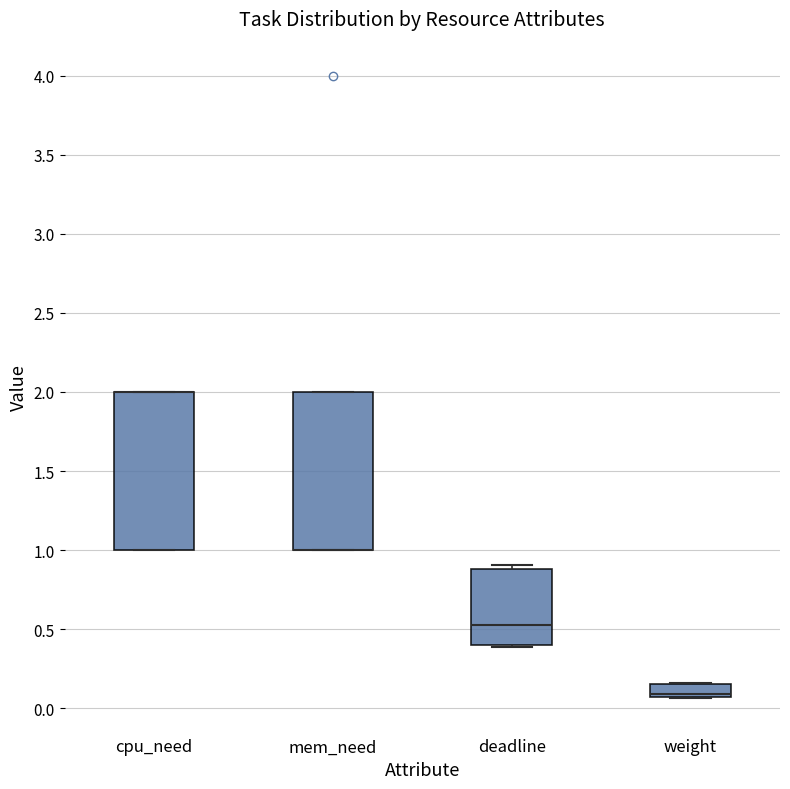

Reading left to right, read every box against the y-axis: the position of its median line, the range the box covers, and the ends of its whiskers. The values are not printed on the chart, so give them approximately, as read against the axis.

cpu_need: median 2.00 (drawn on the box's upper edge), box 1.00 to 2.00, whiskers 1.00 to 2.00
mem_need: median 1.00 (drawn on the box's lower edge), box 1.00 to 2.00, whiskers 1.00 to 2.00
deadline: median 0.55, box 0.40 to 0.90, whiskers 0.40 to 0.90 (just above the box's upper edge)
weight: median 0.10, box 0.05 to 0.15, whiskers 0.05 to 0.15